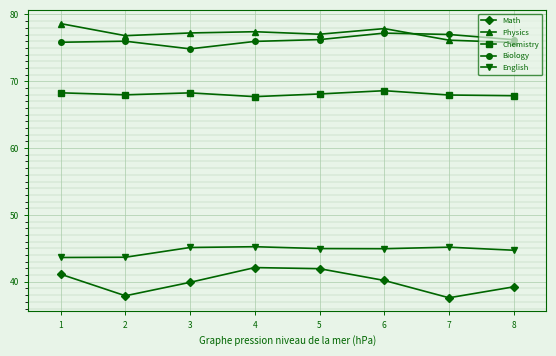

At which category does Physics reach its first local valley?

2